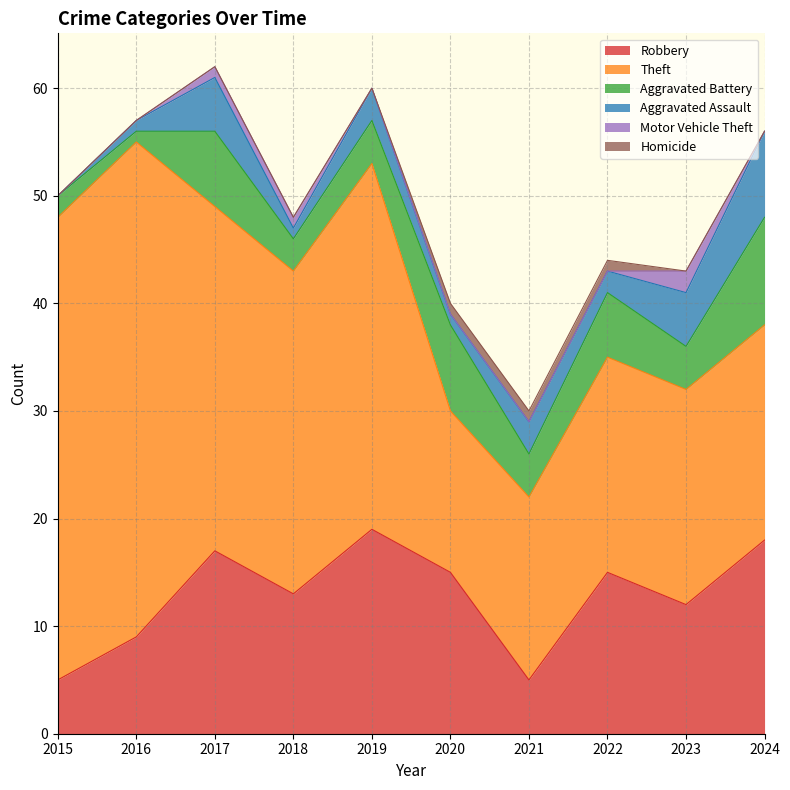

What is the total value across all series at 2019?

60